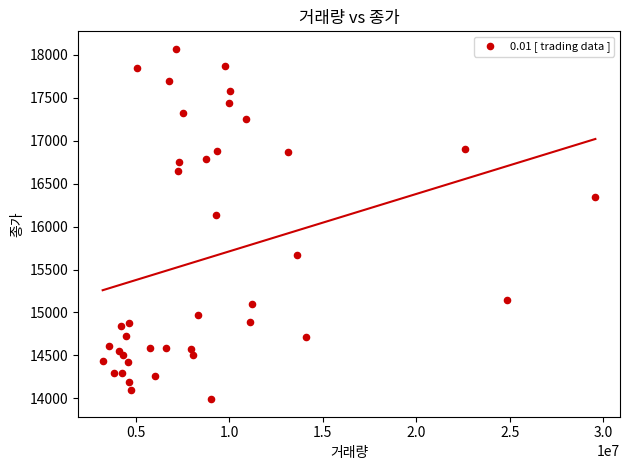

What Y value in the scatter plot is closest to 16030?

16140